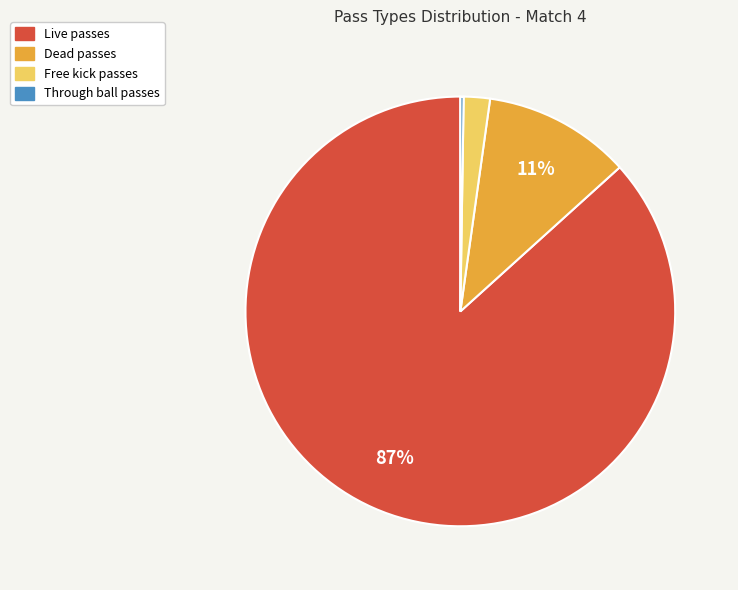

To the nearest percent, what is the average slice percentage?

25%